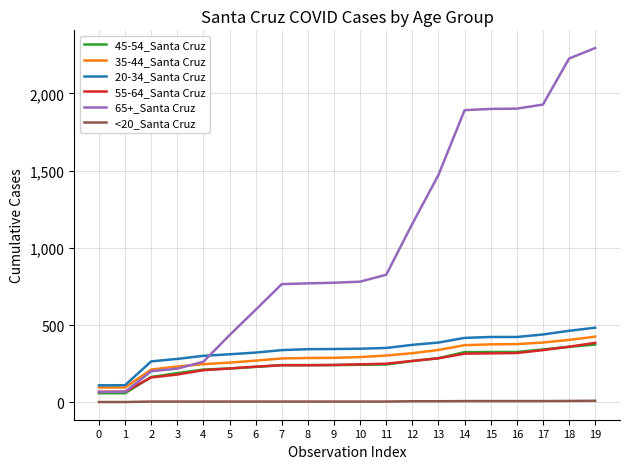

How many lines are shown in the chart?

6